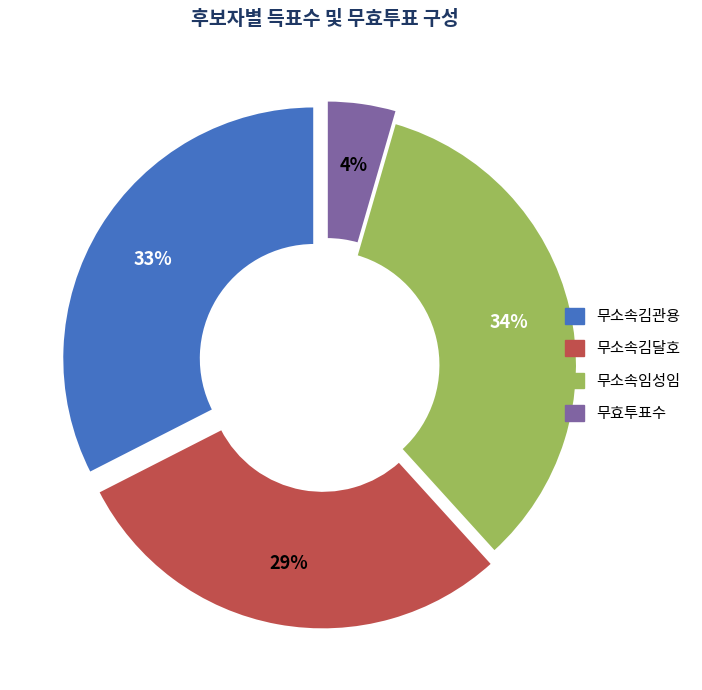

To the nearest percent, what is the combined percentage of 무효투표수 and 무소속김관용?

37%